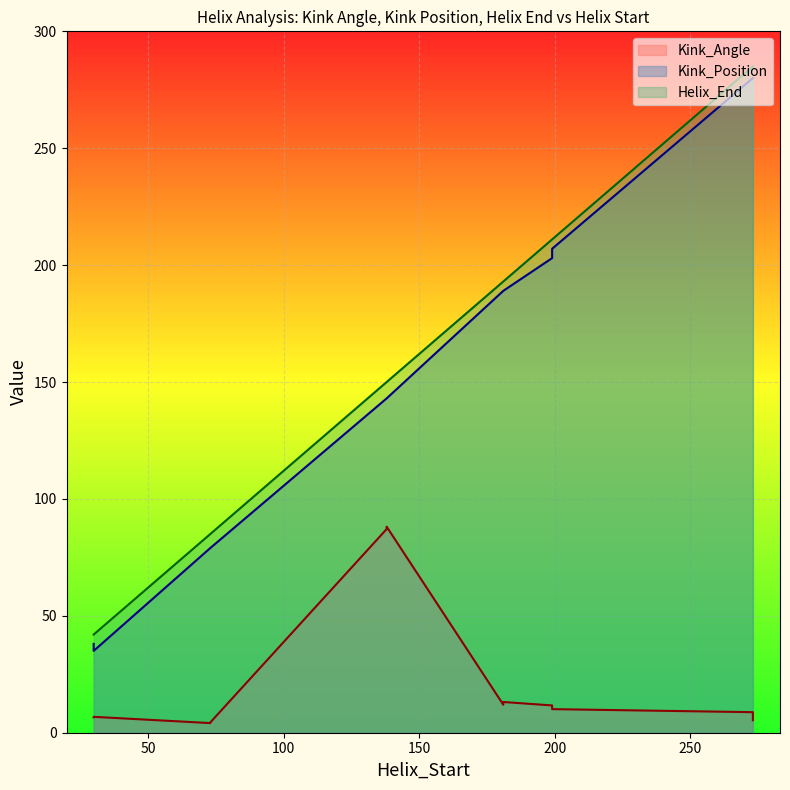

The value of Kink_Position at 199 is 207.0. True or false?

True